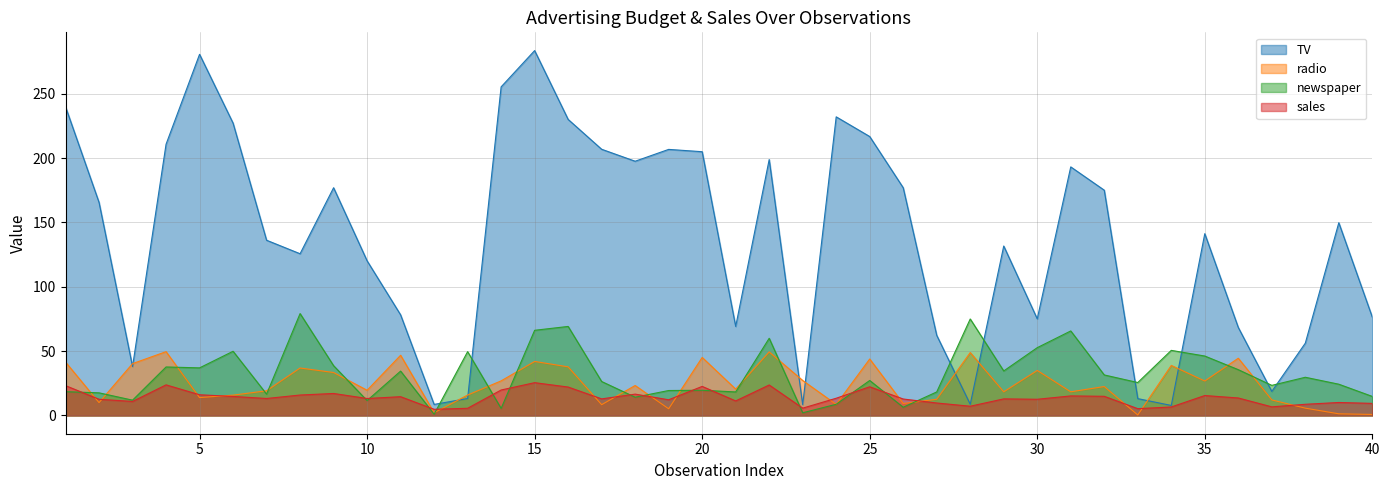

What is the maximum value for TV?

283.6